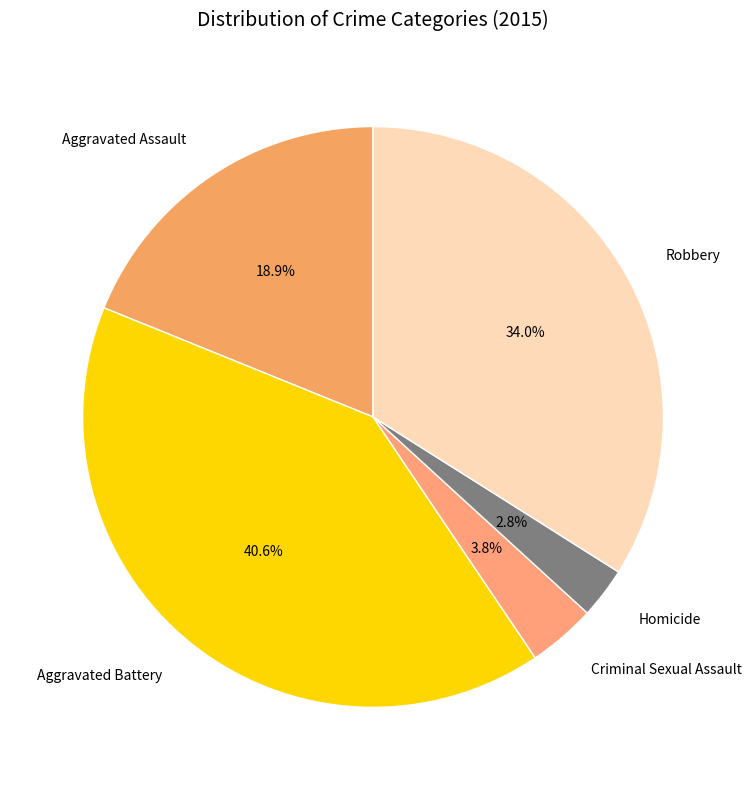

Between Robbery and Criminal Sexual Assault, which is larger?

Robbery